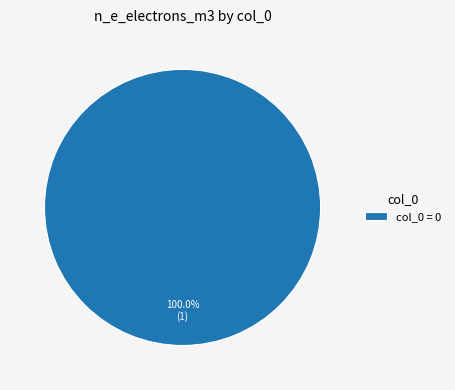

How many segments does this pie chart have?

1